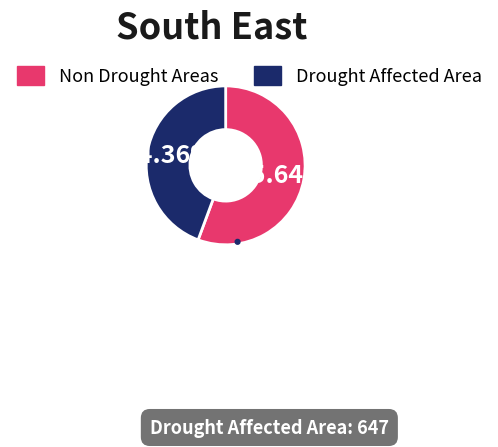

Count the number of slices in the pie.

2